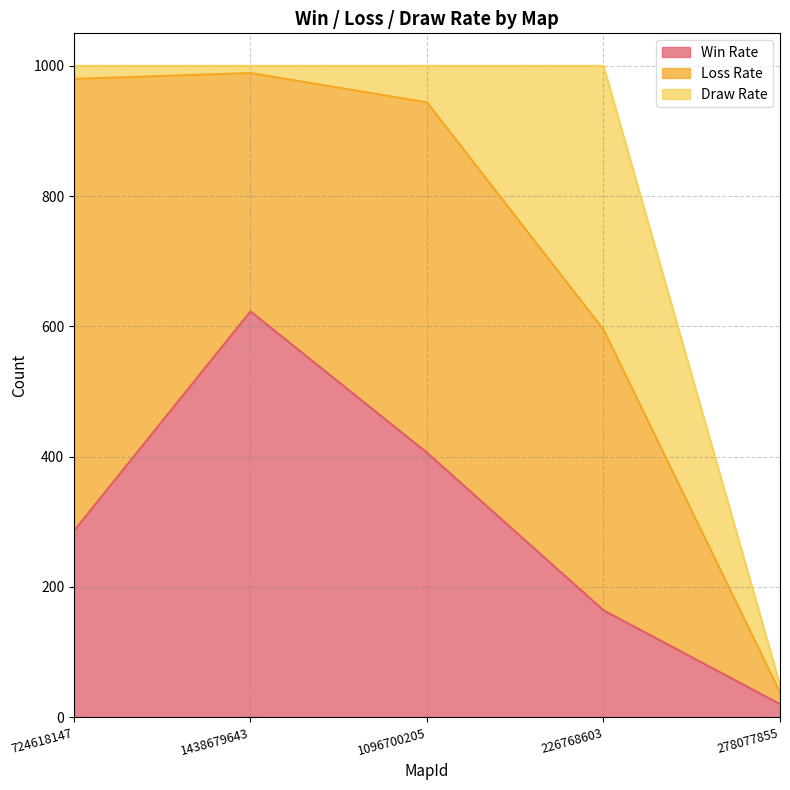

The Loss Rate series shows 18 at 278077855. True or false?

True